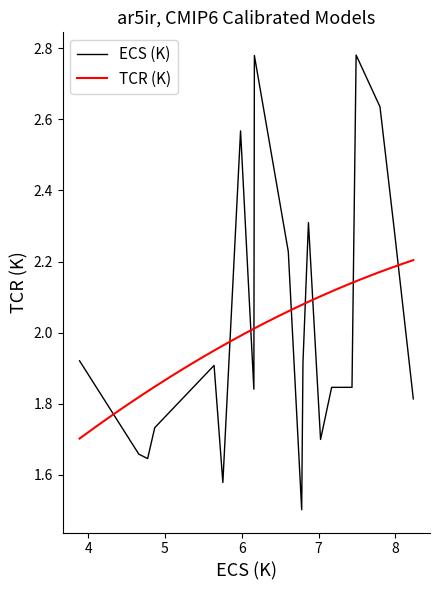

Approximately how many times larger is the value at 6.78080438759693 compared to 7.9858149852556?

0.7